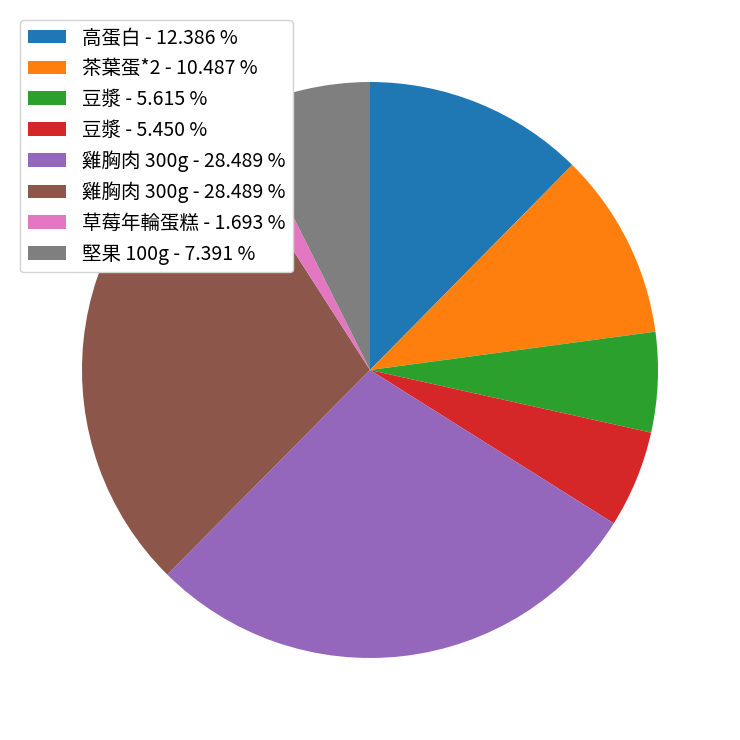

Is there a majority slice in this chart?

No